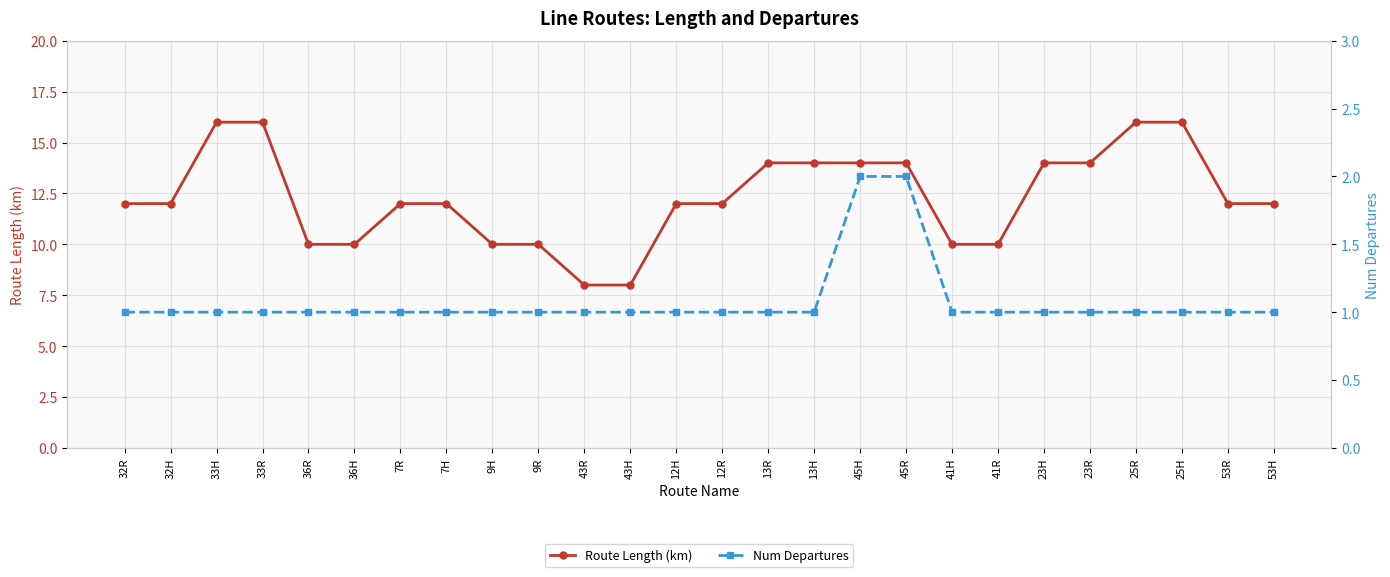

What is the label of the 26th point from the left?

53H